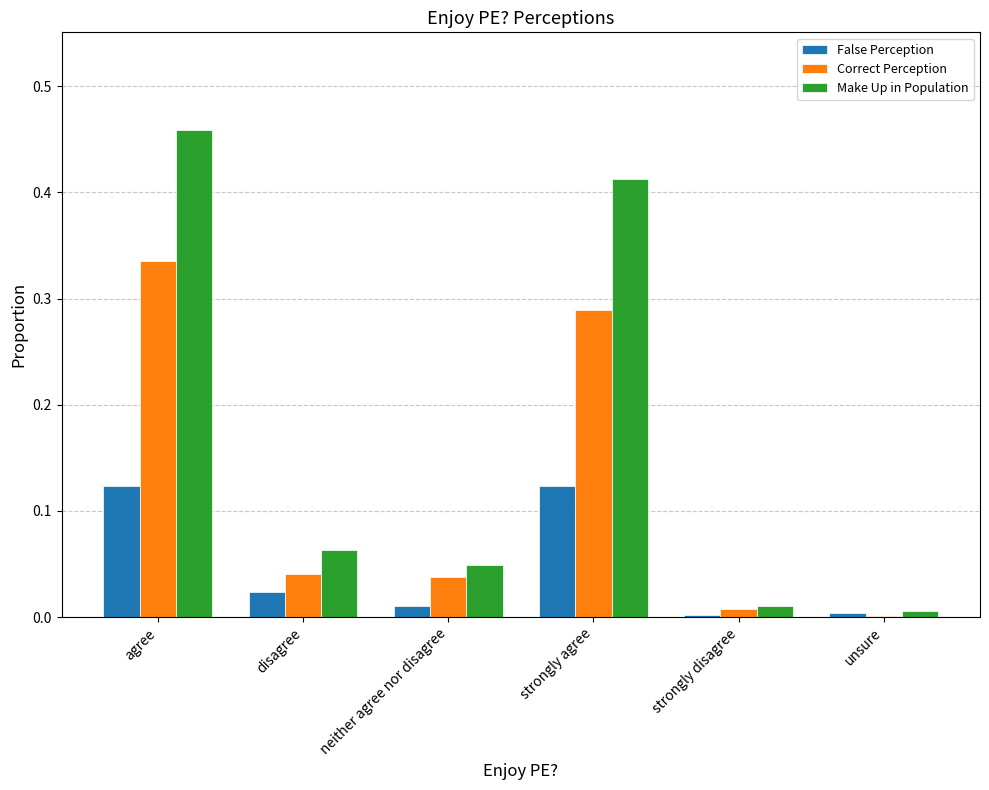

Is it true that Make Up in Population equals 0.8 at agree?

False